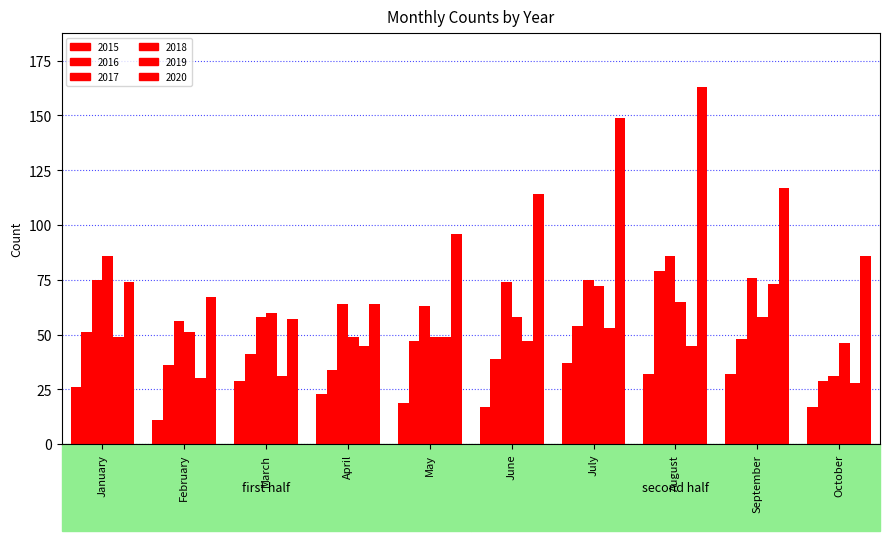

Rank the series by their maximum value, from lowest to highest.

2015, 2019, 2016, 2017, 2018, 2020